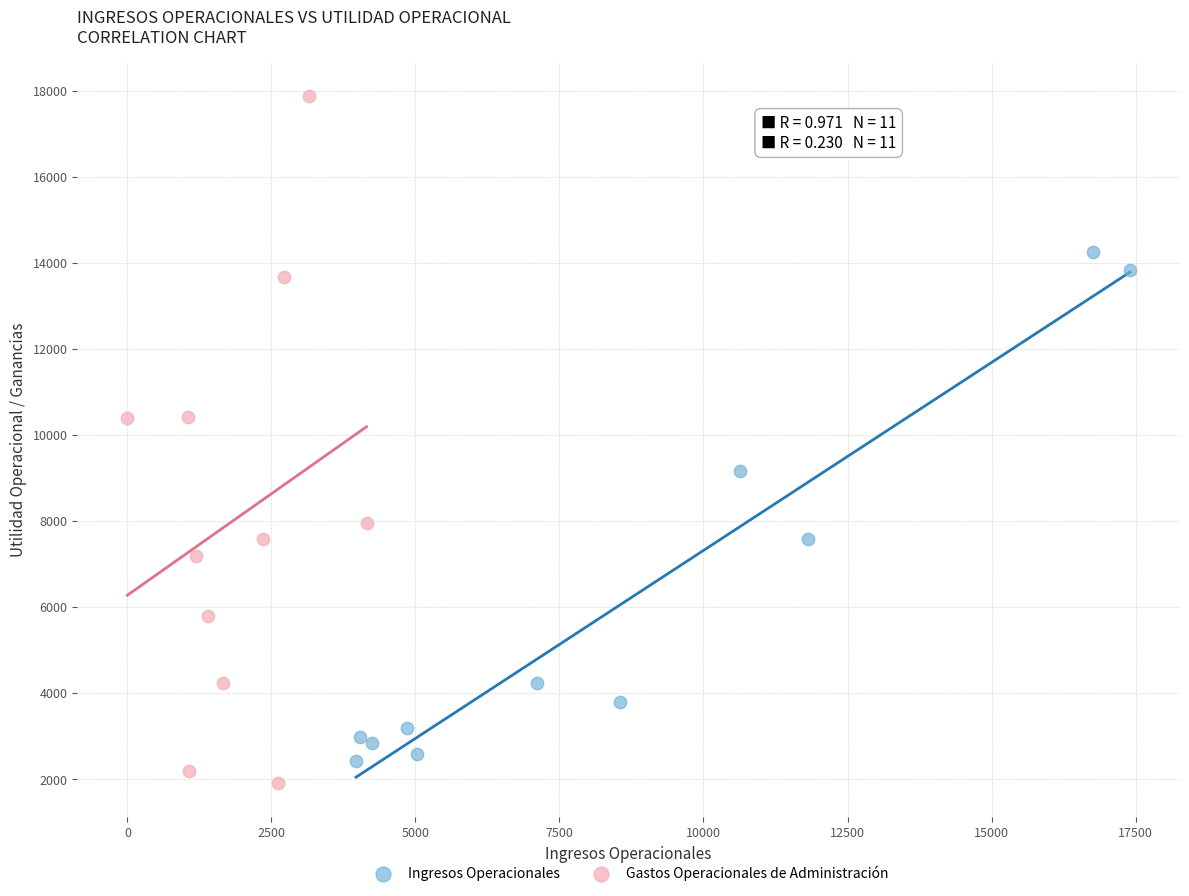

Which series reaches the minimum Y coordinate?

Gastos Operacionales de Administración